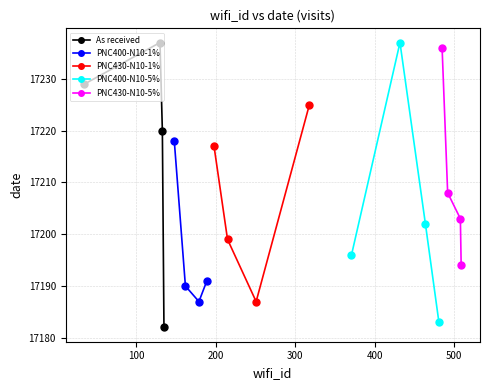

What is the value of the PNC400-N10-5% point at the 4th from the left?

17183